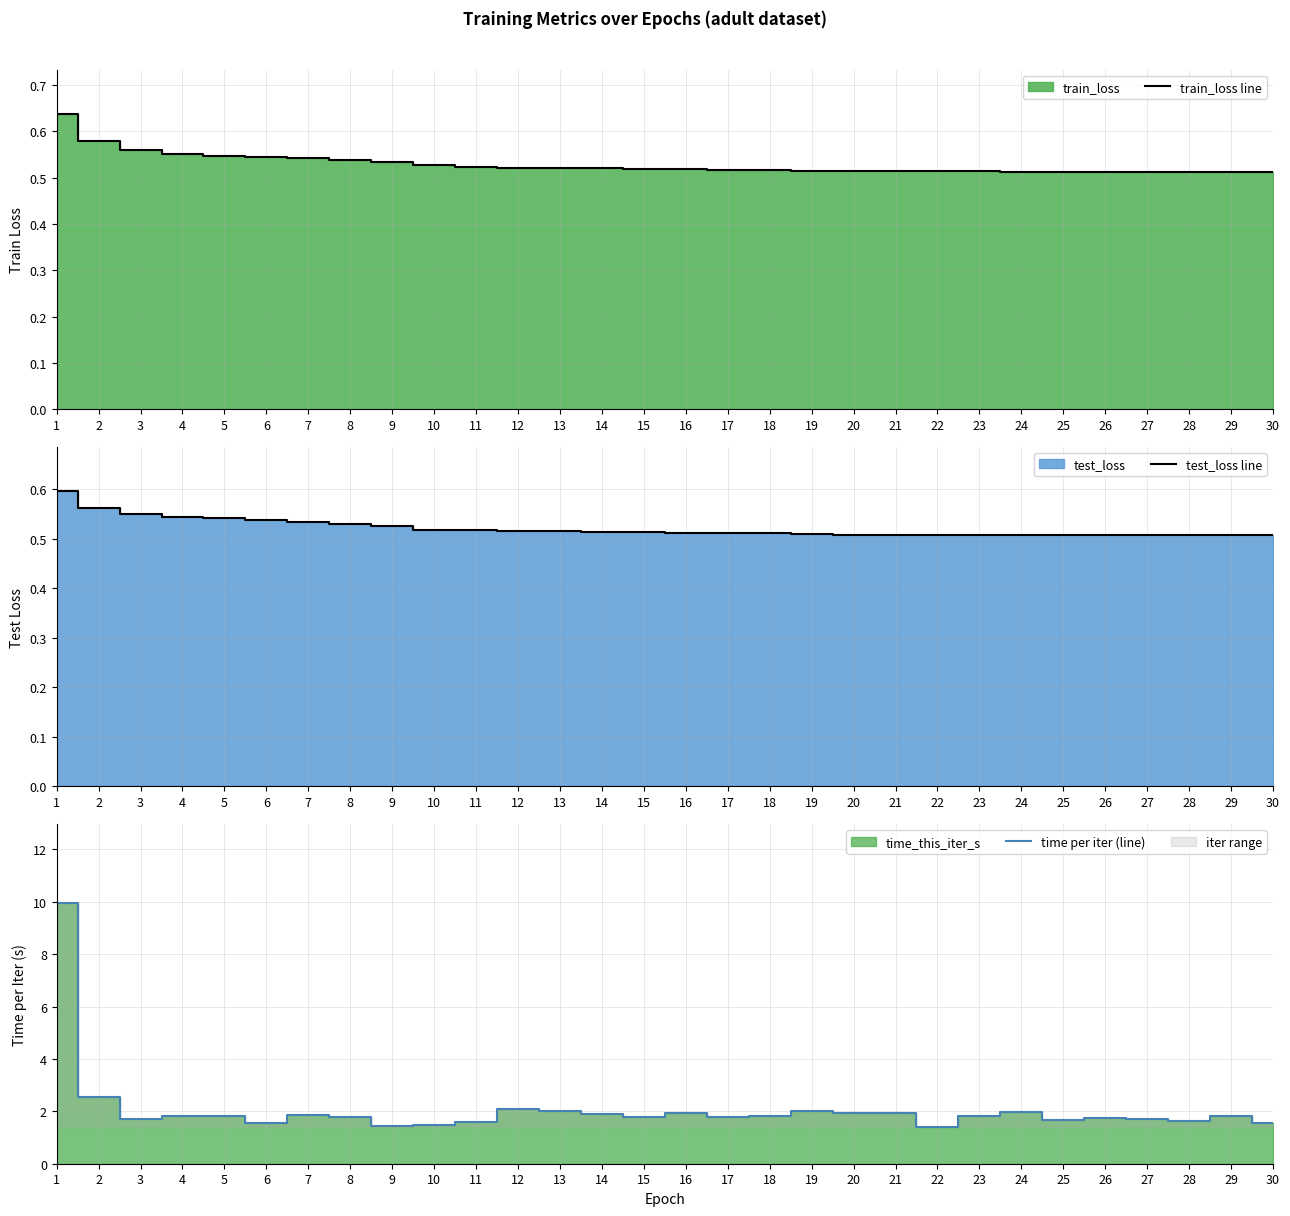

What is the average value of the time per iter (line) series?

2.1